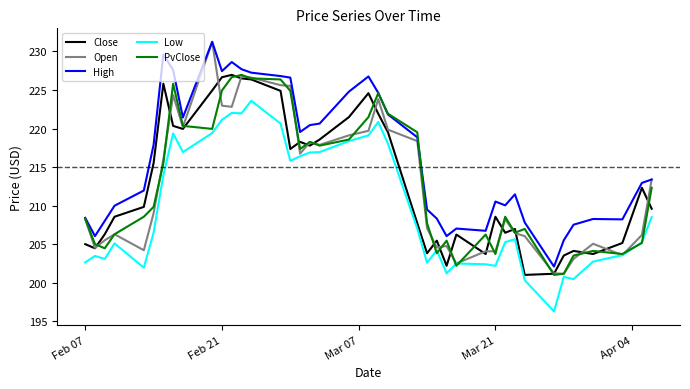

Which series has the largest range (max minus min)?

Open